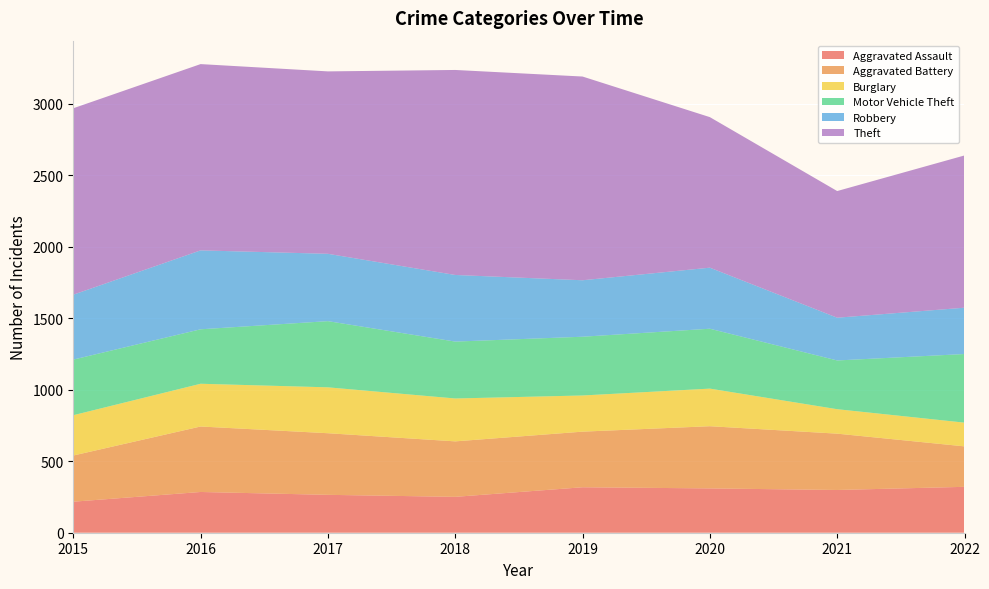

Reading left to right, list all the values displayed in this chart.

Aggravated Assault: 217	285	265	251	318	310	299	321
Aggravated Battery: 323	458	431	388	389	435	394	283
Burglary: 282	299	321	300	253	263	171	166
Motor Vehicle Theft: 389	381	463	398	411	419	341	480
Robbery: 454	552	471	466	395	427	299	324
Theft: 1304	1303	1276	1434	1425	1053	886	1065